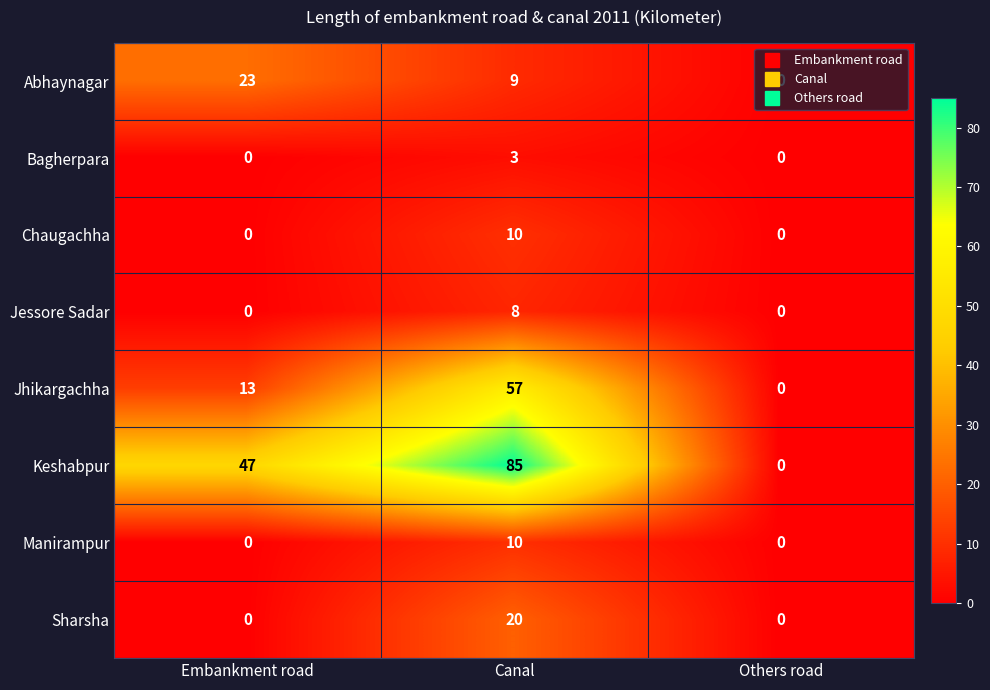

Between Canal and Others road, which series saw the biggest shift?

Keshabpur